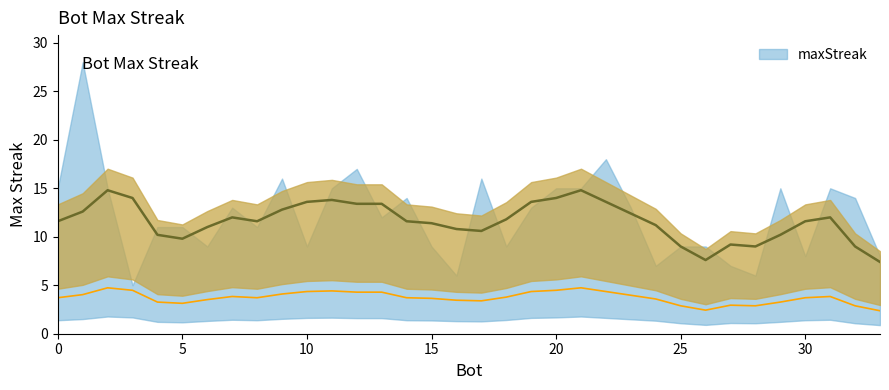

Approximately how many times larger is the value at 7 compared to 14?

0.9